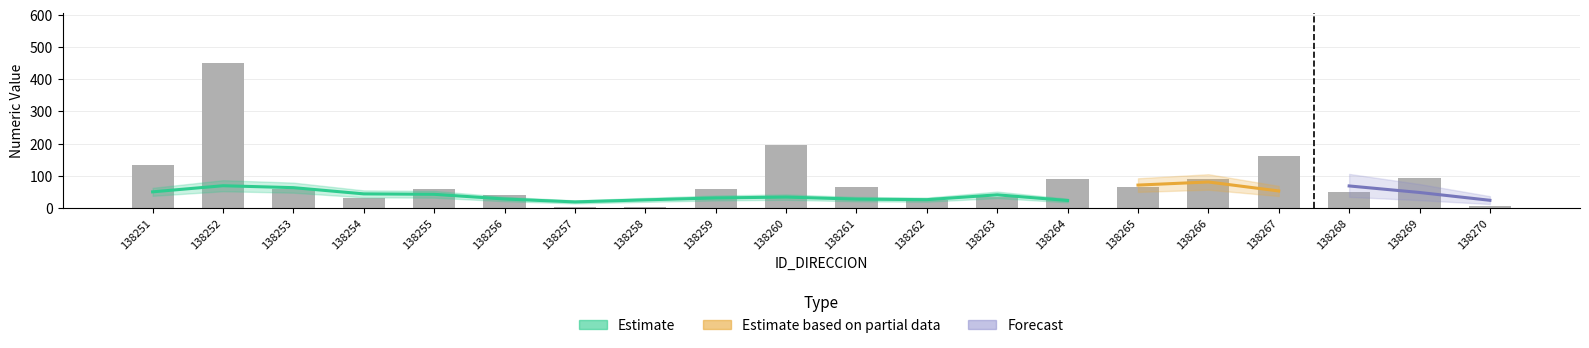

What is the approximate value of NUMERO_PLACA_DIRECCION at 138259, to the nearest 5?

60